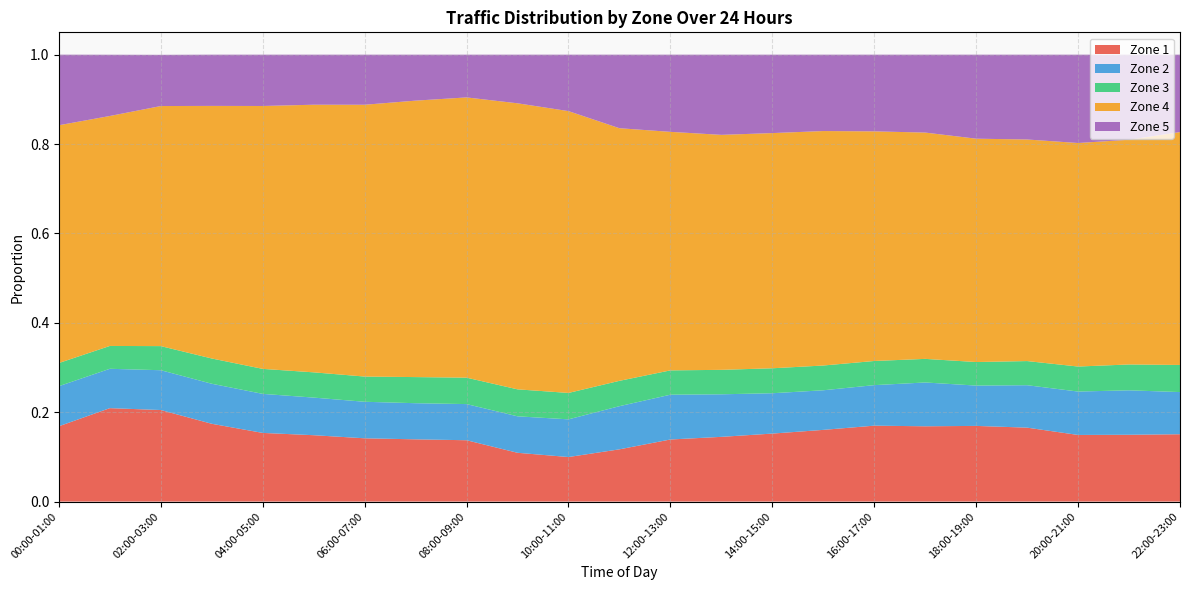

Reading left to right, transcribe all the data shown in this chart.

Zone 1: 0.2	0.2	0.2	0.2	0.2	0.1	0.1	0.1	0.1	0.1	0.1	0.1	0.1	0.1	0.2	0.2	0.2	0.2	0.2	0.2	0.1	0.1	0.2
Zone 2: 0.1	0.1	0.1	0.1	0.1	0.1	0.1	0.1	0.1	0.1	0.1	0.1	0.1	0.1	0.1	0.1	0.1	0.1	0.1	0.1	0.1	0.1	0.1
Zone 3: 0.1	0.1	0.1	0.1	0.1	0.1	0.1	0.1	0.1	0.1	0.1	0.1	0.1	0.1	0.1	0.1	0.1	0.1	0.1	0.1	0.1	0.1	0.1
Zone 4: 0.5	0.5	0.5	0.6	0.6	0.6	0.6	0.6	0.6	0.6	0.6	0.6	0.5	0.5	0.5	0.5	0.5	0.5	0.5	0.5	0.5	0.5	0.5
Zone 5: 0.2	0.1	0.1	0.1	0.1	0.1	0.1	0.1	0.1	0.1	0.1	0.2	0.2	0.2	0.2	0.2	0.2	0.2	0.2	0.2	0.2	0.2	0.2